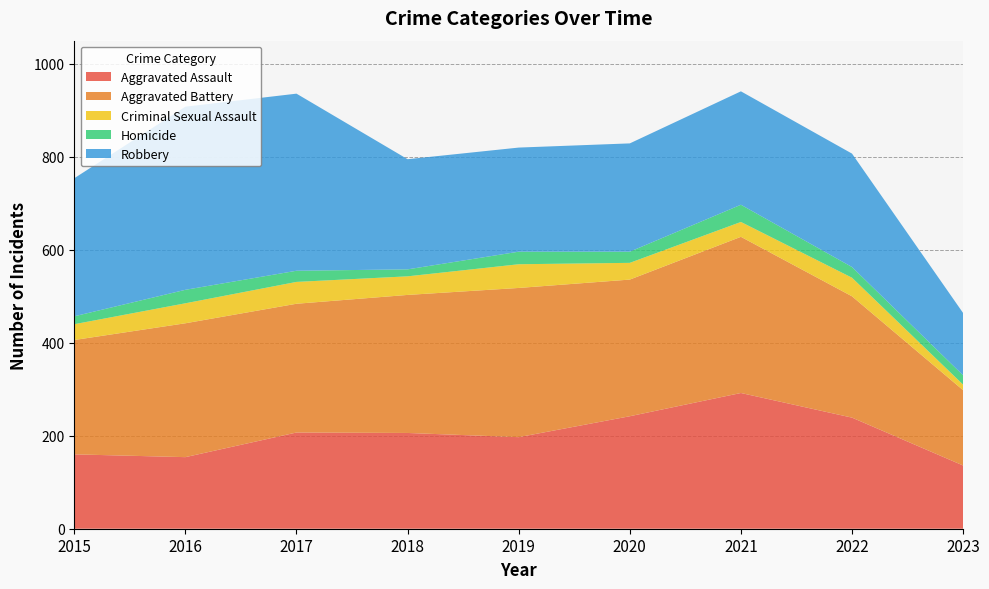

Reading left to right, extract all data points from this chart.

Aggravated Assault: 2015=160	2016=154	2017=207	2018=206	2019=197	2020=242	2021=292	2022=239	2023=136
Aggravated Battery: 2015=246	2016=288	2017=277	2018=297	2019=321	2020=294	2021=336	2022=261	2023=162
Criminal Sexual Assault: 2015=34	2016=43	2017=47	2018=40	2019=51	2020=36	2021=32	2022=40	2023=12
Homicide: 2015=17	2016=29	2017=24	2018=15	2019=27	2020=24	2021=37	2022=23	2023=20
Robbery: 2015=297	2016=394	2017=381	2018=237	2019=224	2020=233	2021=244	2022=244	2023=134